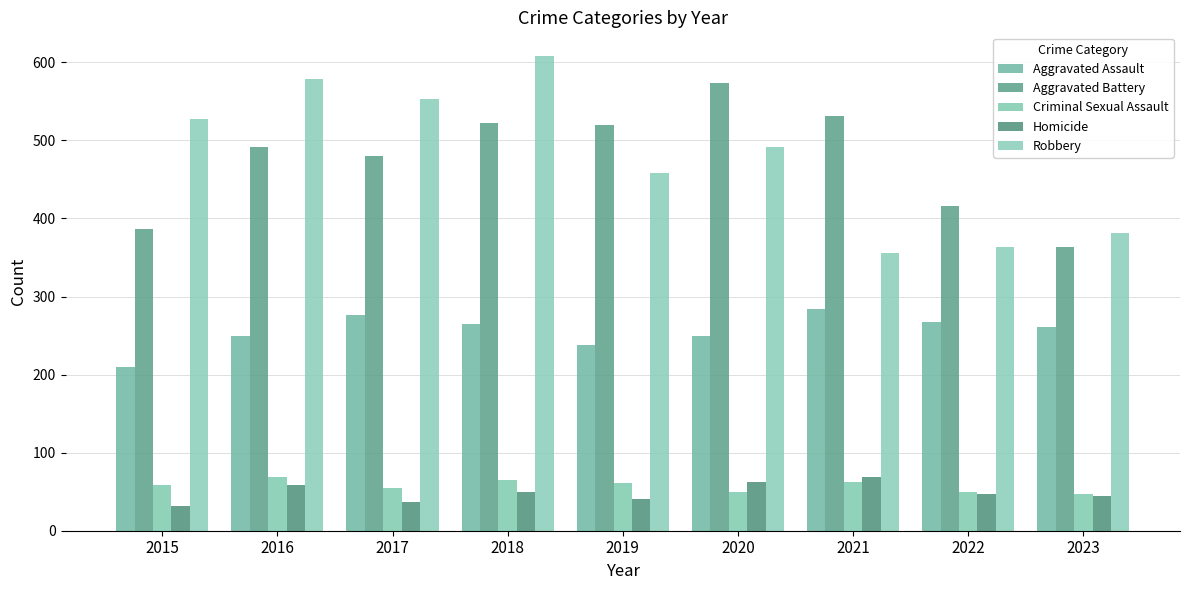

What are all the series names shown in the legend?

Aggravated Assault, Aggravated Battery, Criminal Sexual Assault, Homicide, Robbery